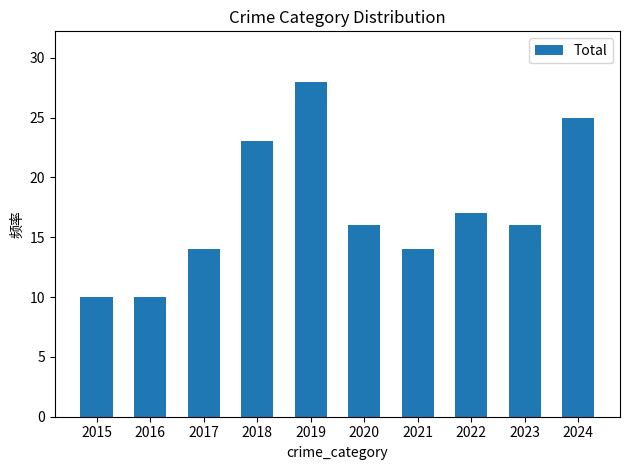

What is the change in value from 2016 to 2019?

+18